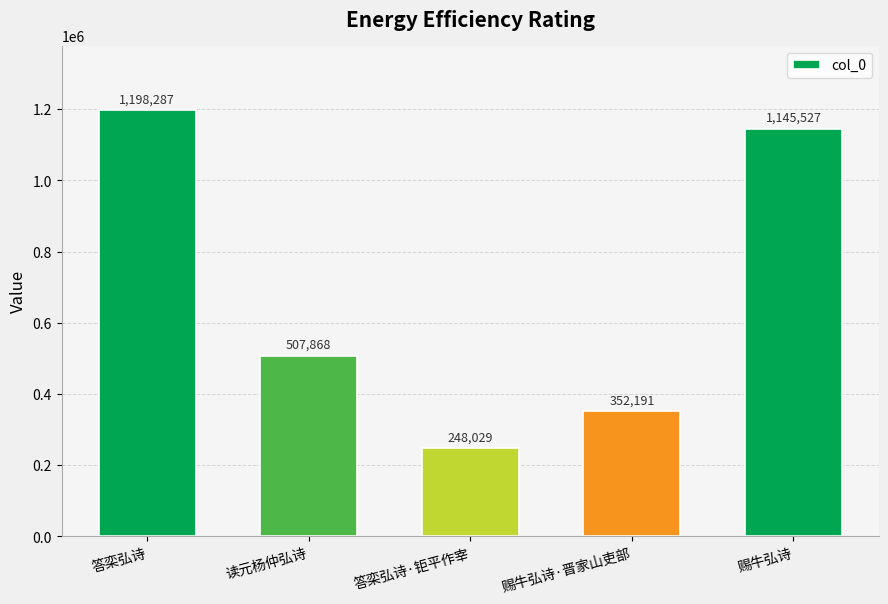

What is the label of the 5th bar from the left?

赐牛弘诗